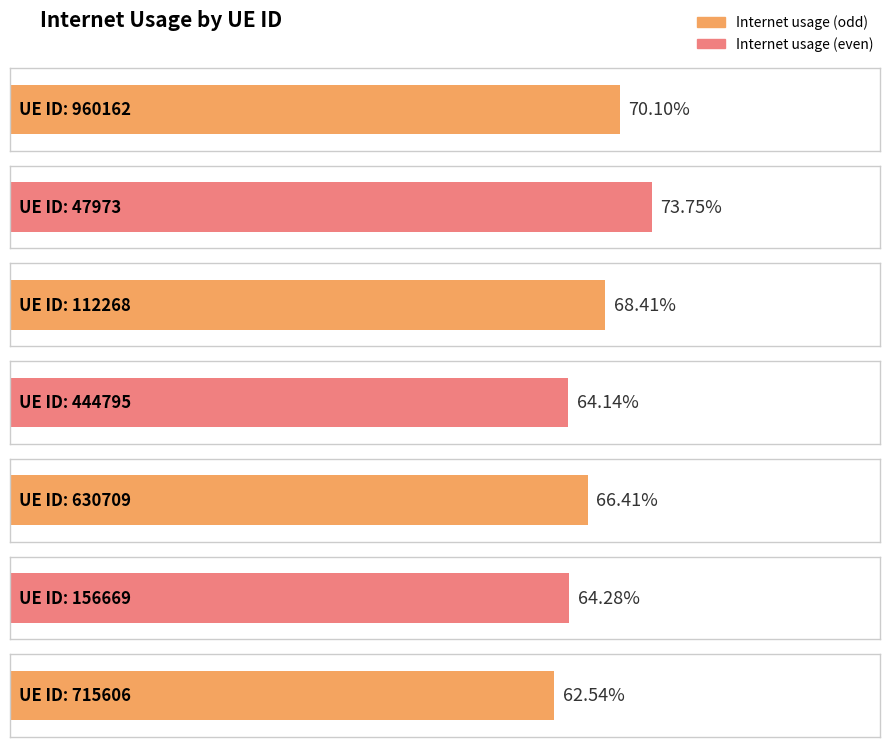

List the labels in order of value, largest first.

47973, 960162, 112268, 630709, 156669, 444795, 715606